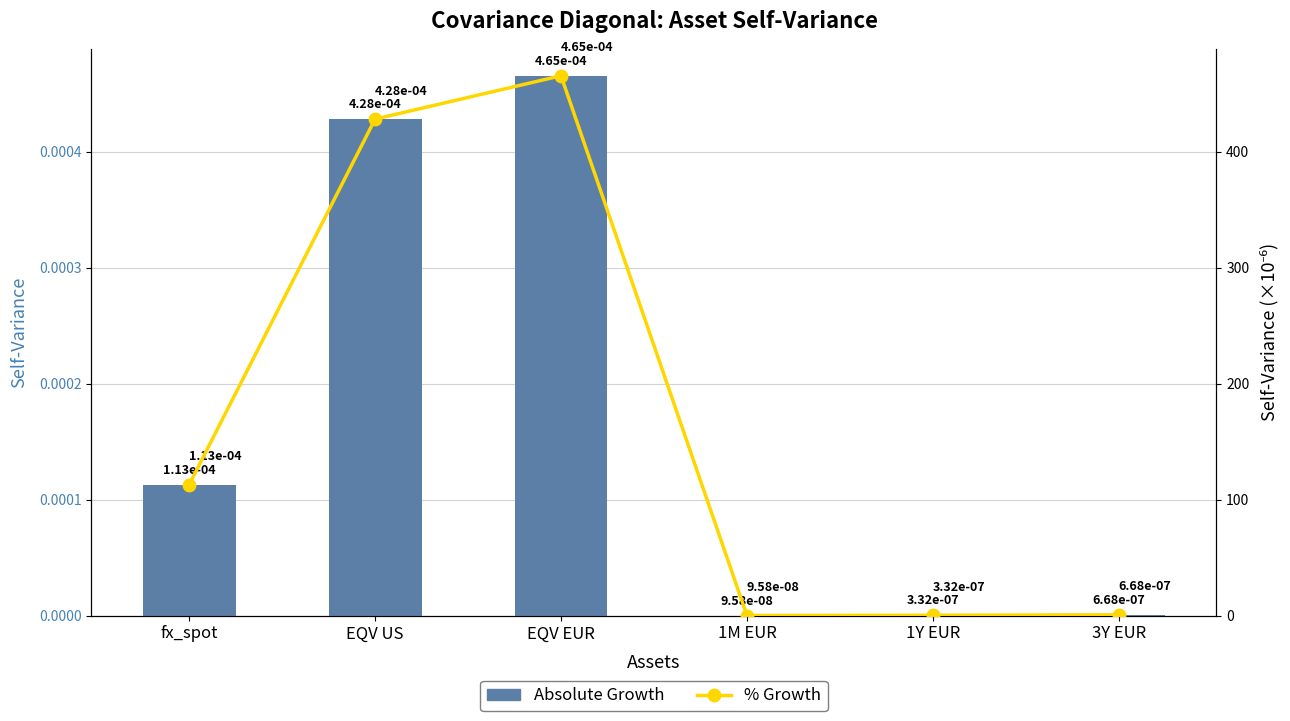

What is the value of the % Growth bar at the 4th from the left?

0.1